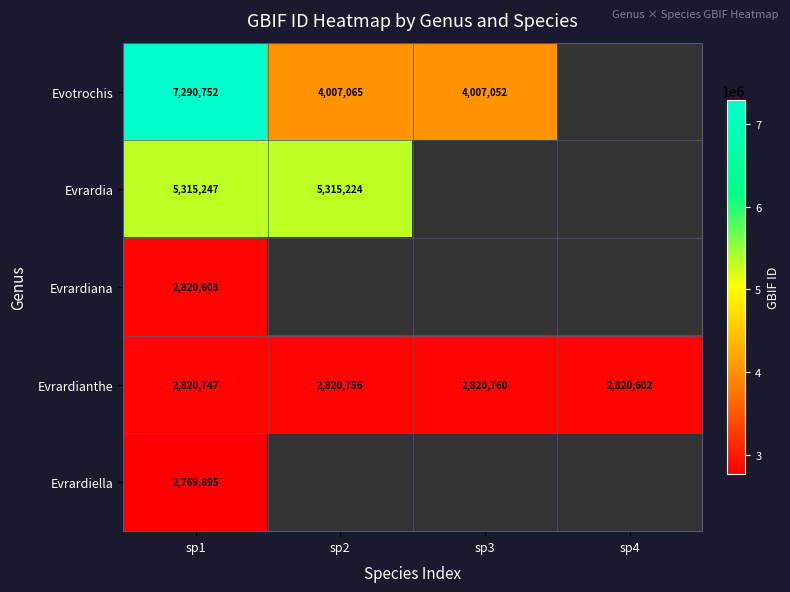

At which category is the sum across all series the highest?

sp1